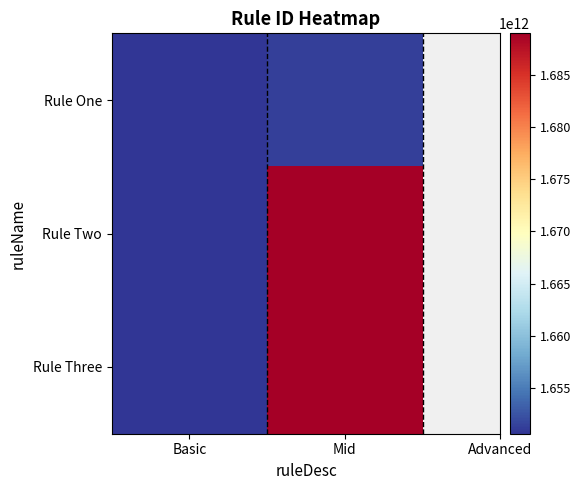

Reading left to right, extract all data points from this chart.

Rule One: Basic=1650606560856	Mid=1651238222742
Rule Two: Basic=1650607587985	Mid=1688979148299
Rule Three: Basic=1650607604021	Mid=1688979720793